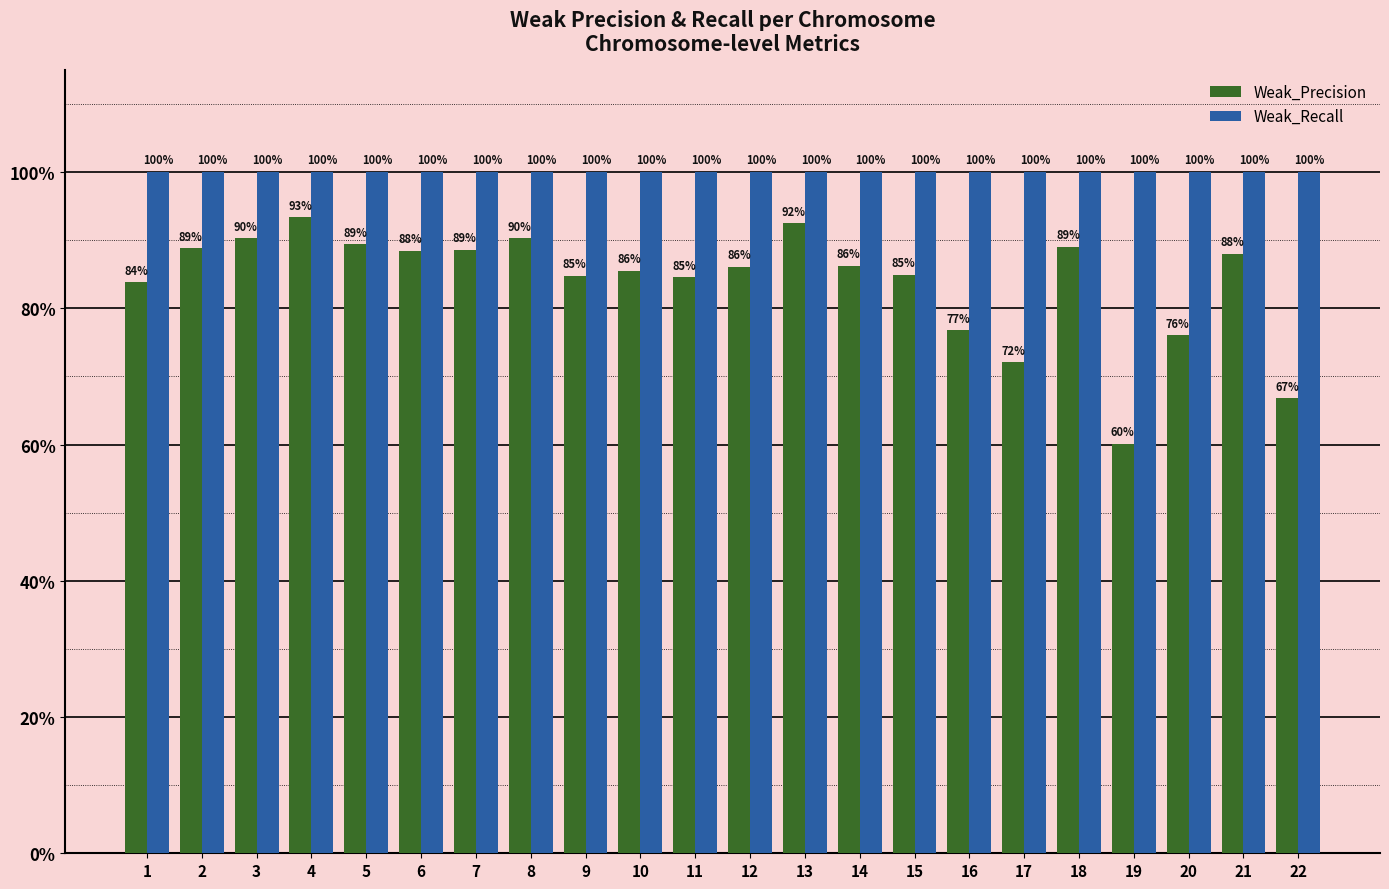

Does the chart contain any negative values?

No